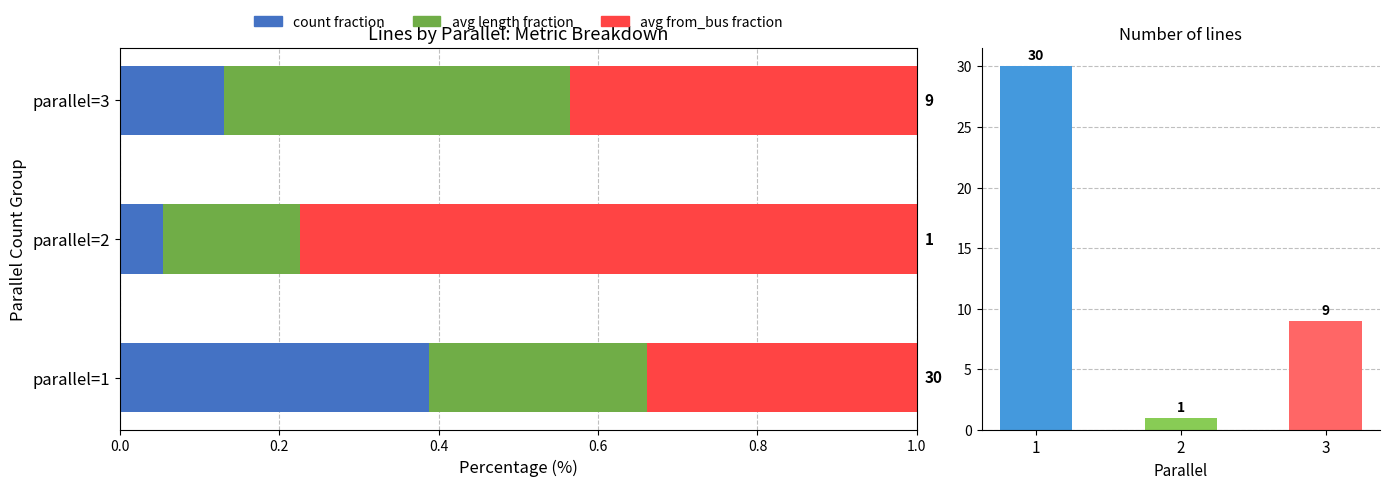

The avg from_bus fraction series shows 0.1 at parallel=3. True or false?

False